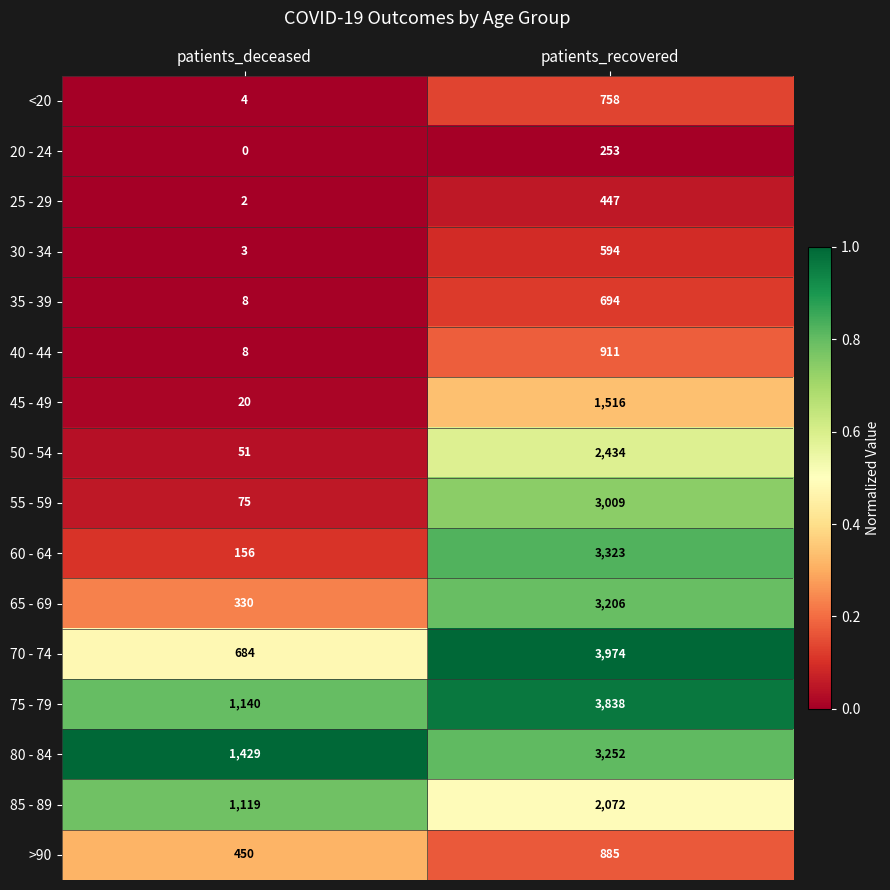

List the labels in order of 25 - 29 value, largest first.

patients_recovered, patients_deceased